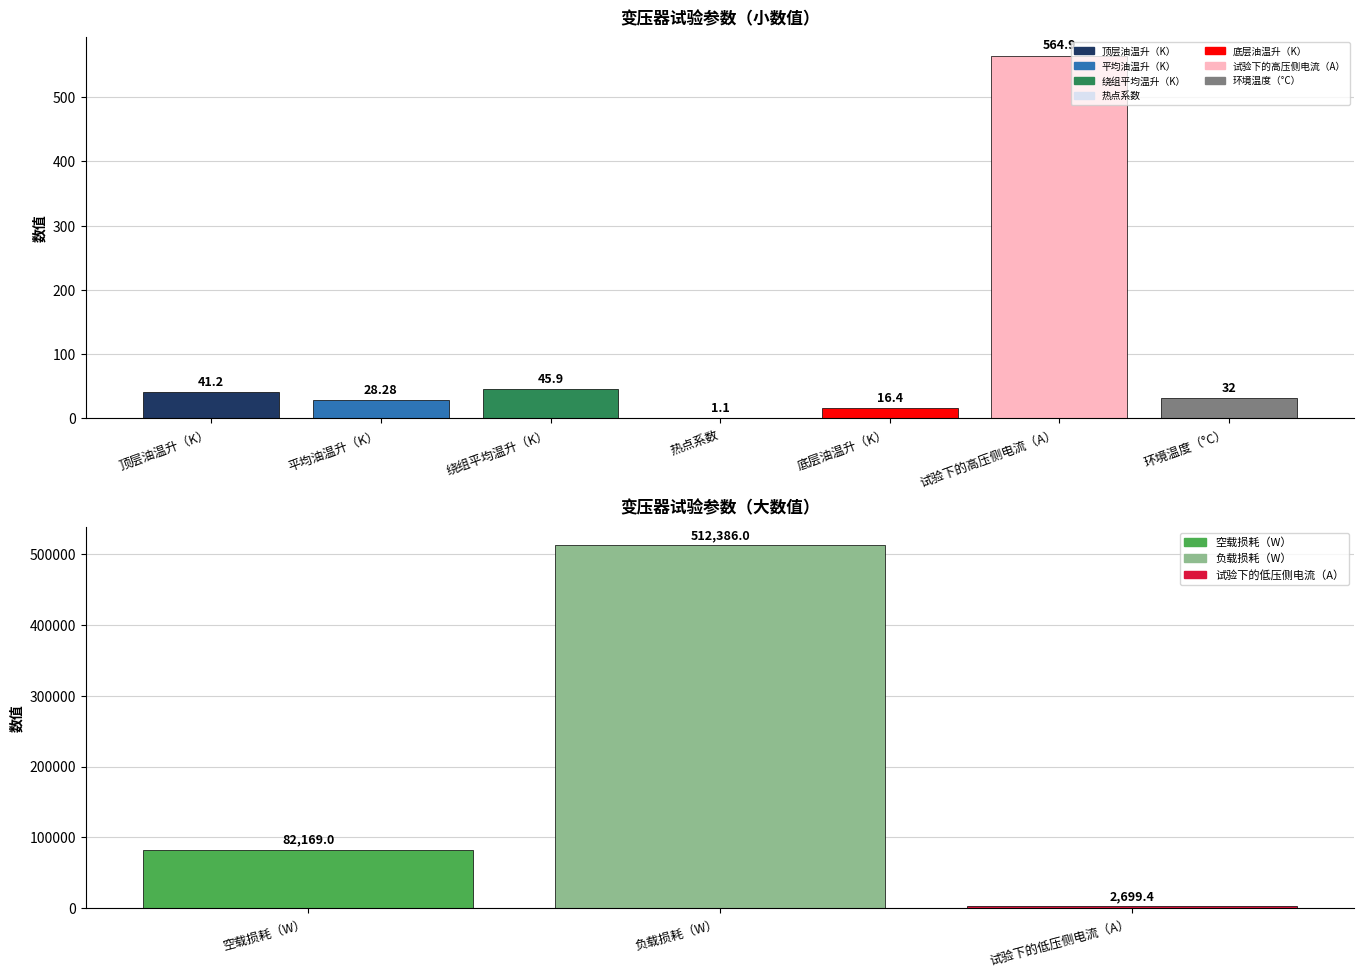

What is the value of the 1st bar from the left?

41.2